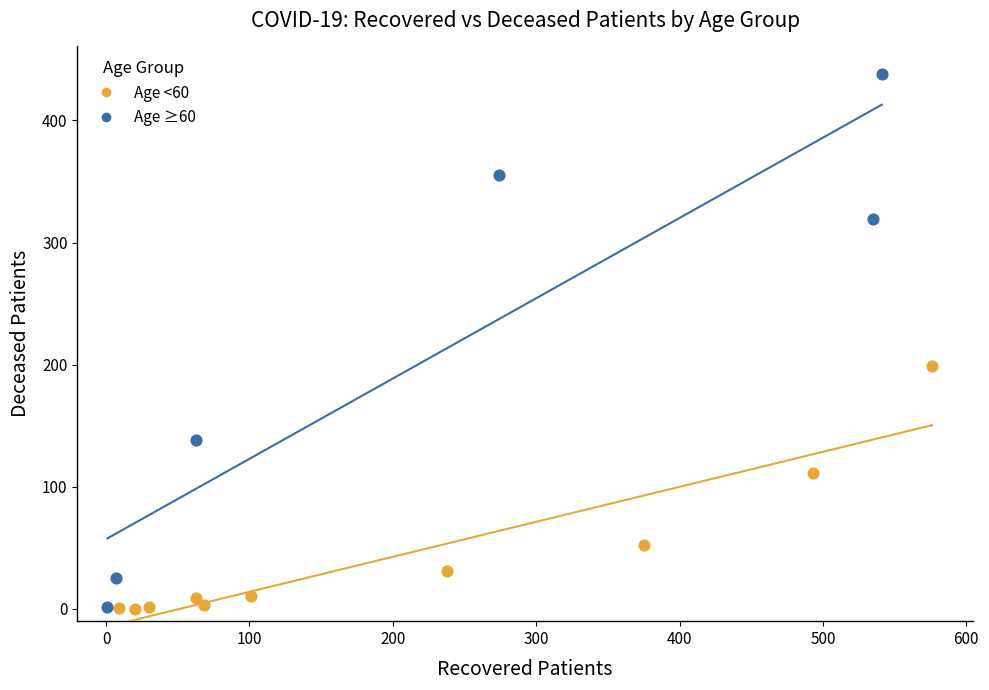

What are all the series names shown in the legend?

Age <60, Age ≥60